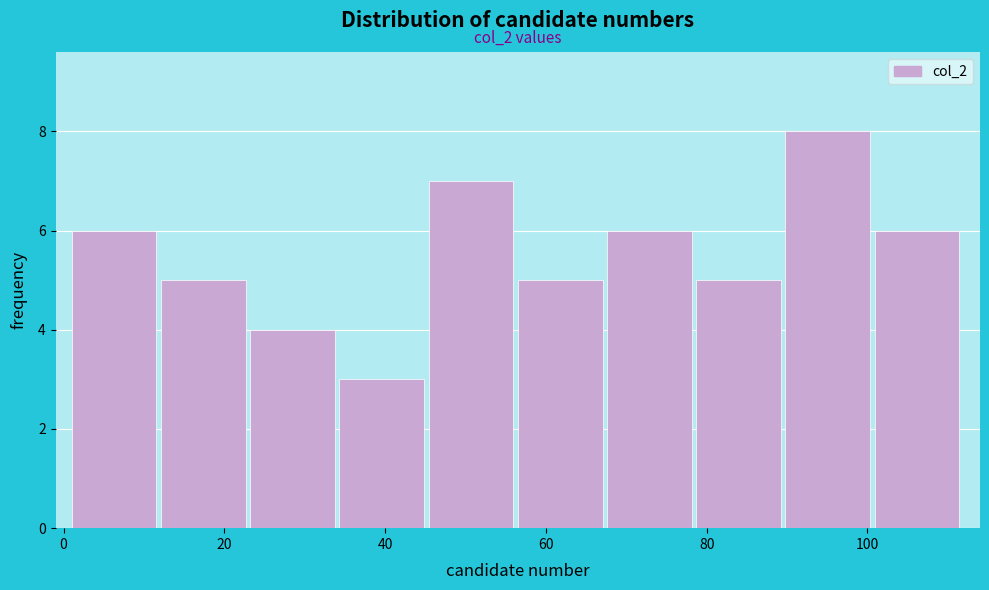

Over which range of the x-axis is the bar tallest?

90 to 100